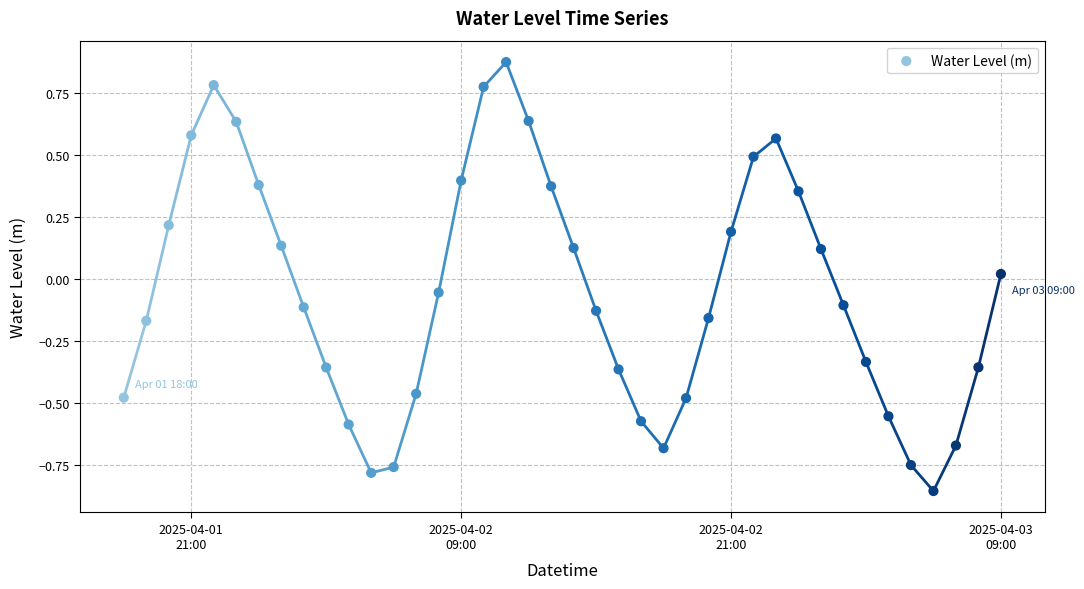

What is the range of Y values (max minus min)?

1.7